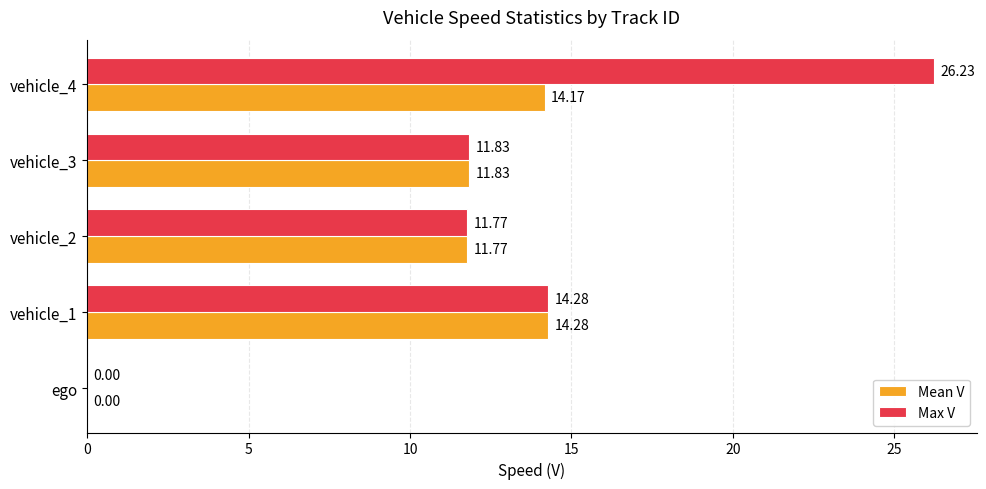

Between vehicle_2 and vehicle_4, which series saw the biggest shift?

Max V